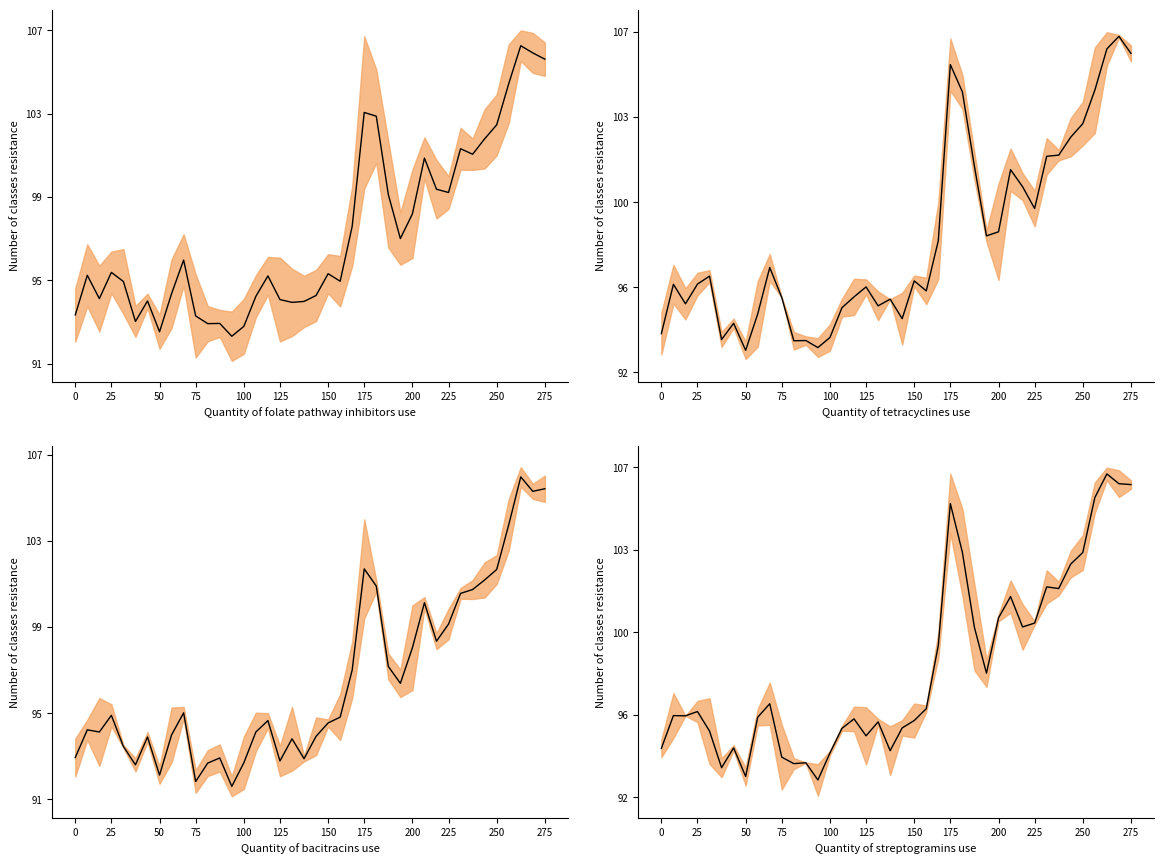

What is the sum of all values?

3917.6